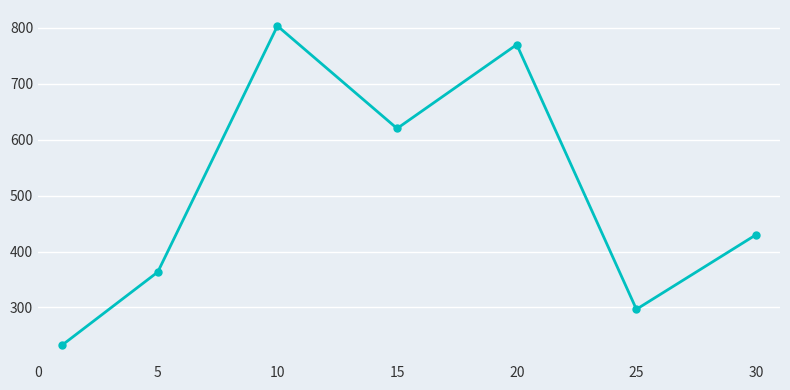

How many points are higher than both their immediate neighbors (excluding endpoints)?

2